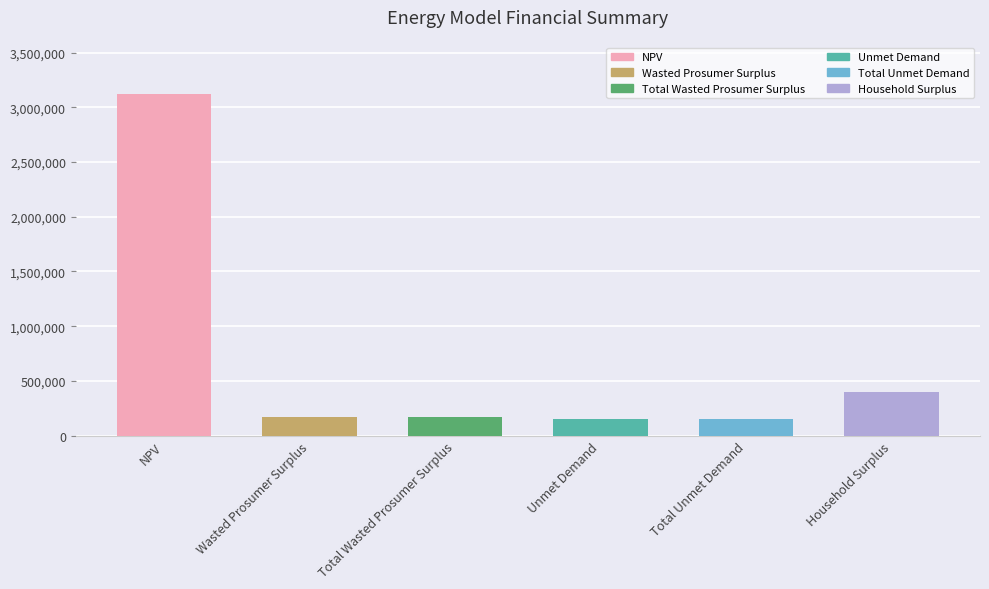

What is the difference between the maximum and minimum values?

2975939.6